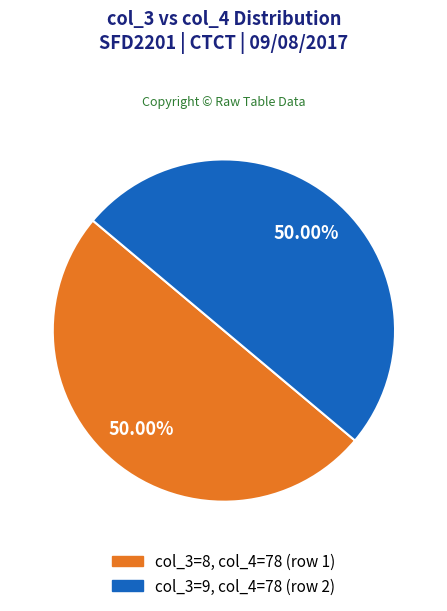

How many segments does this pie chart have?

2